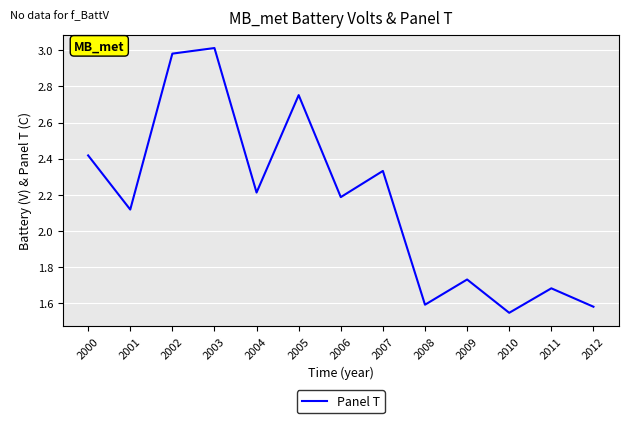

The value at 2008 is 2.1. True or false?

False